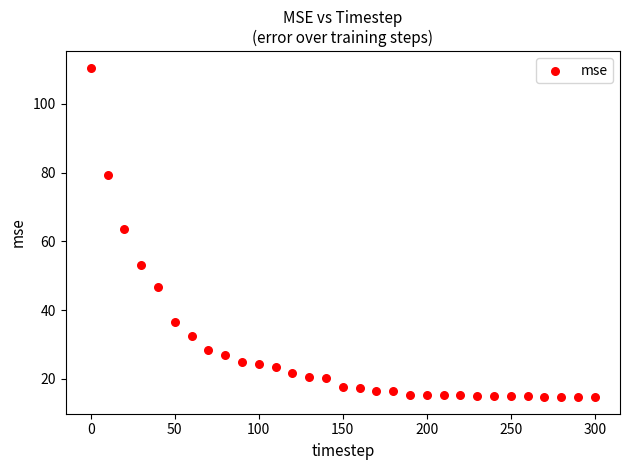

What is the range of X values (max minus min)?

300.0